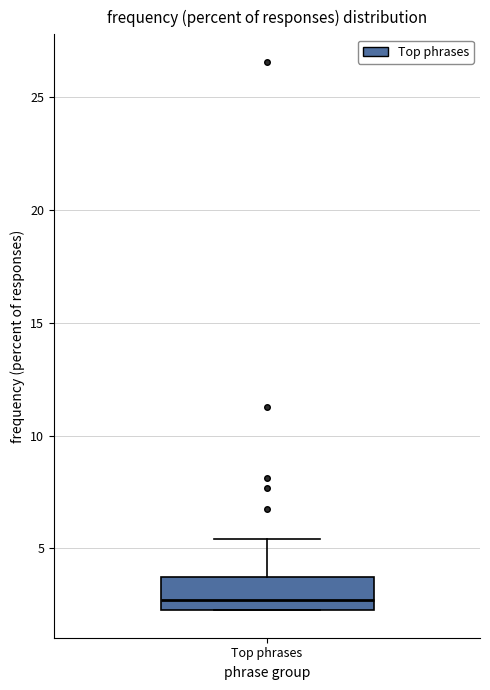

Where is the lower edge of the box for Top phrases on the y-axis? The values are not printed on the chart, so give them approximately, as read against the axis.

2.5